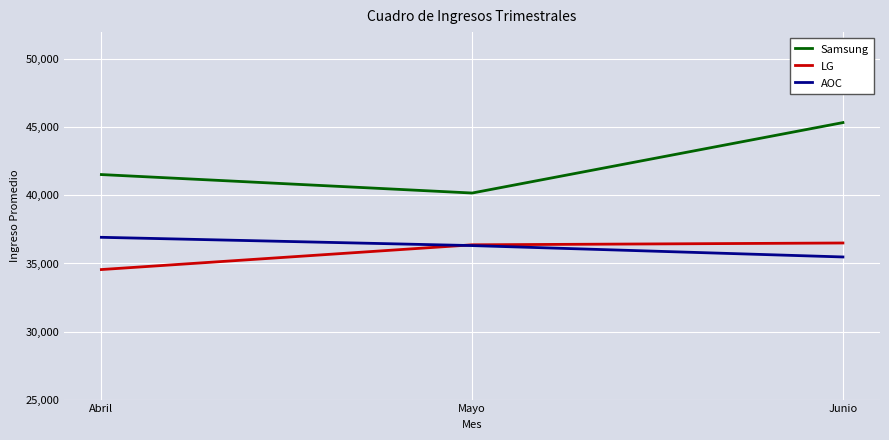

How many categories are shown in the chart?

3